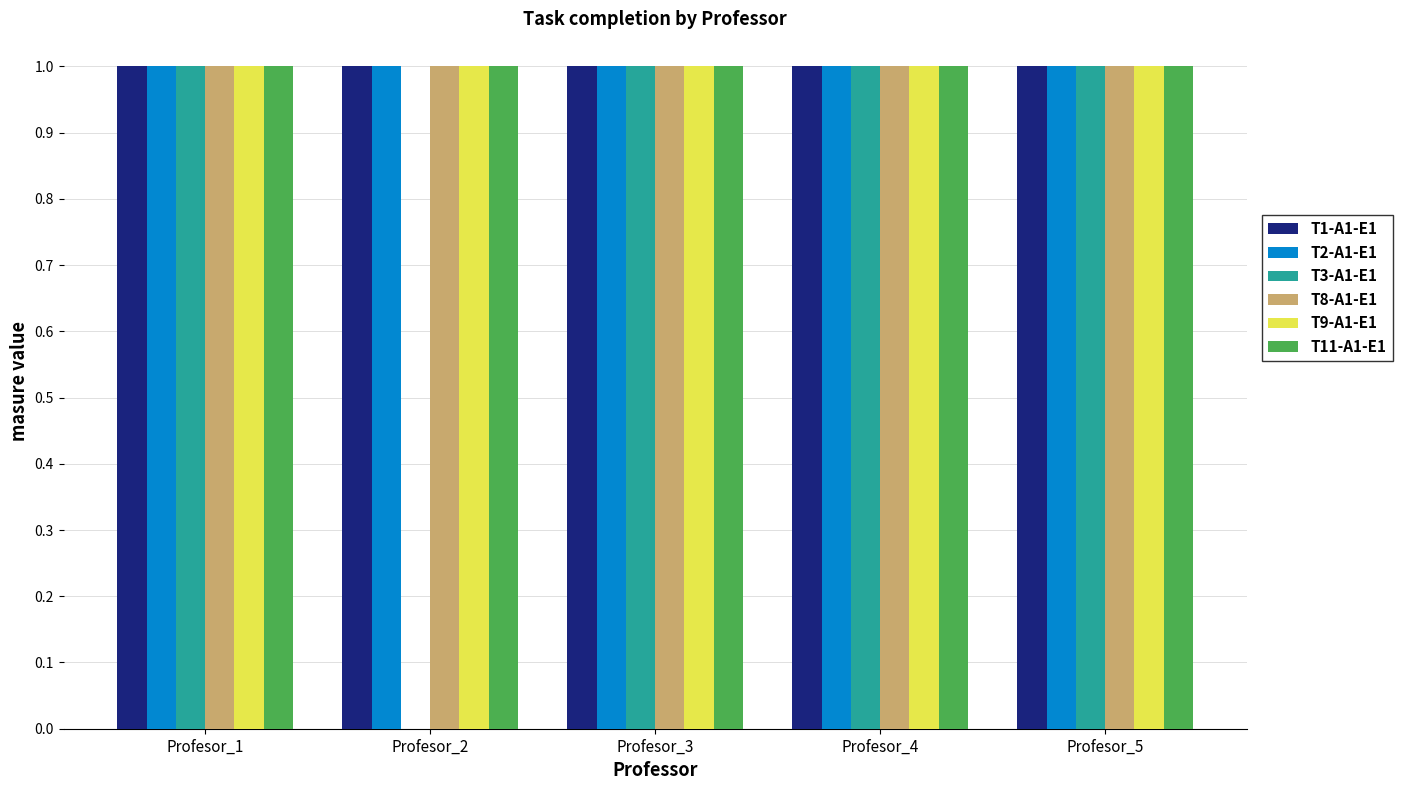

The value of T8-A1-E1 at Profesor_2 is 1. True or false?

True